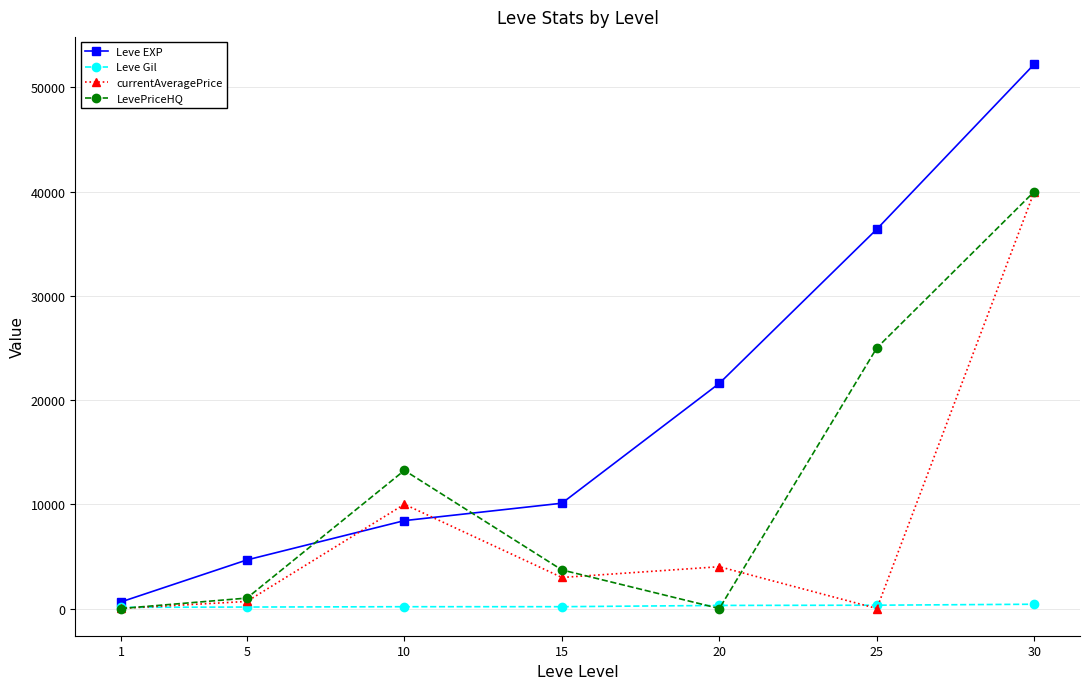

At which category is the sum across all series the highest?

30